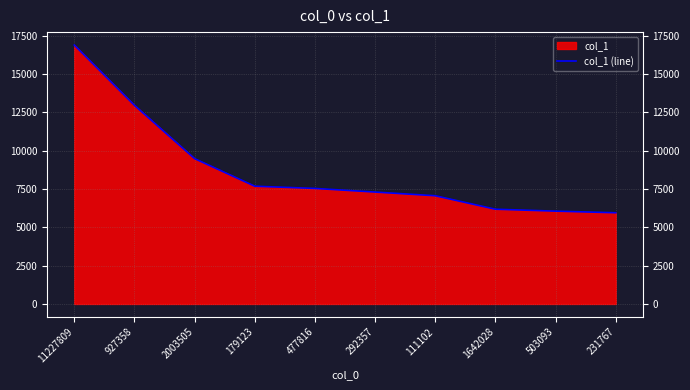

What is the sum of all values?

87147